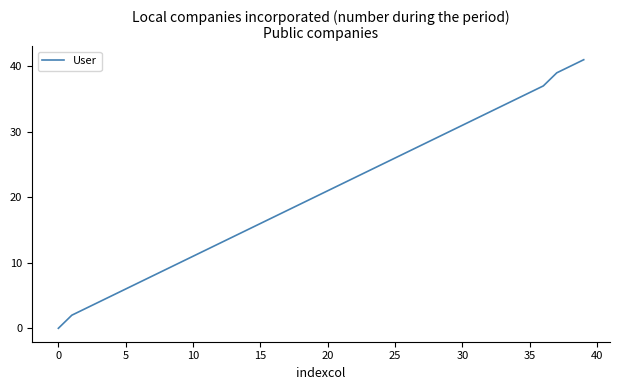

What is the maximum value shown in the chart?

41